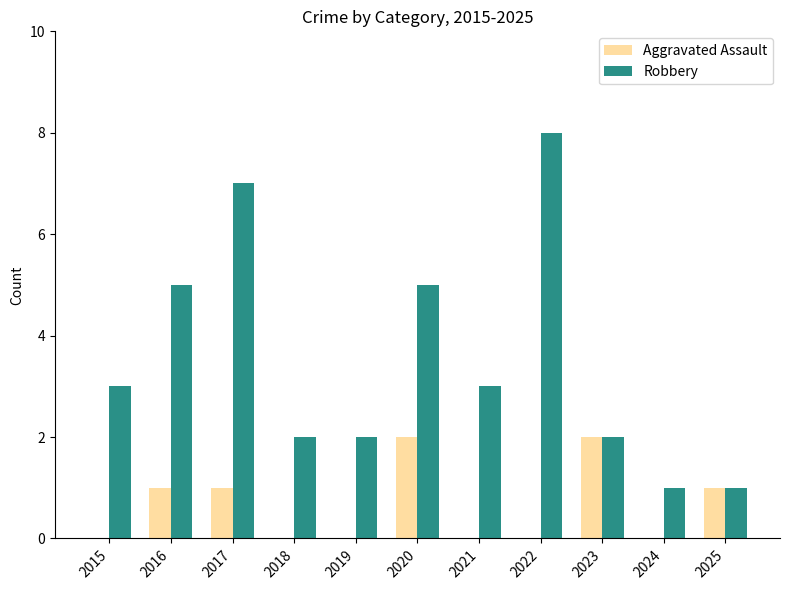

What is the highest value of the Robbery series?

8